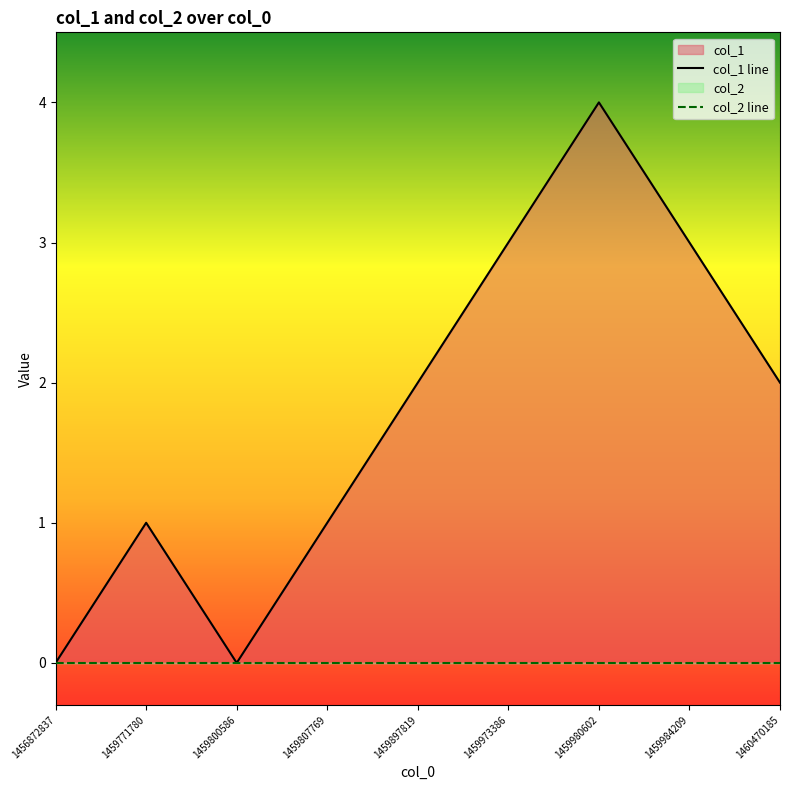

Rank the series by their maximum value, from highest to lowest.

col_1 line, col_2 line